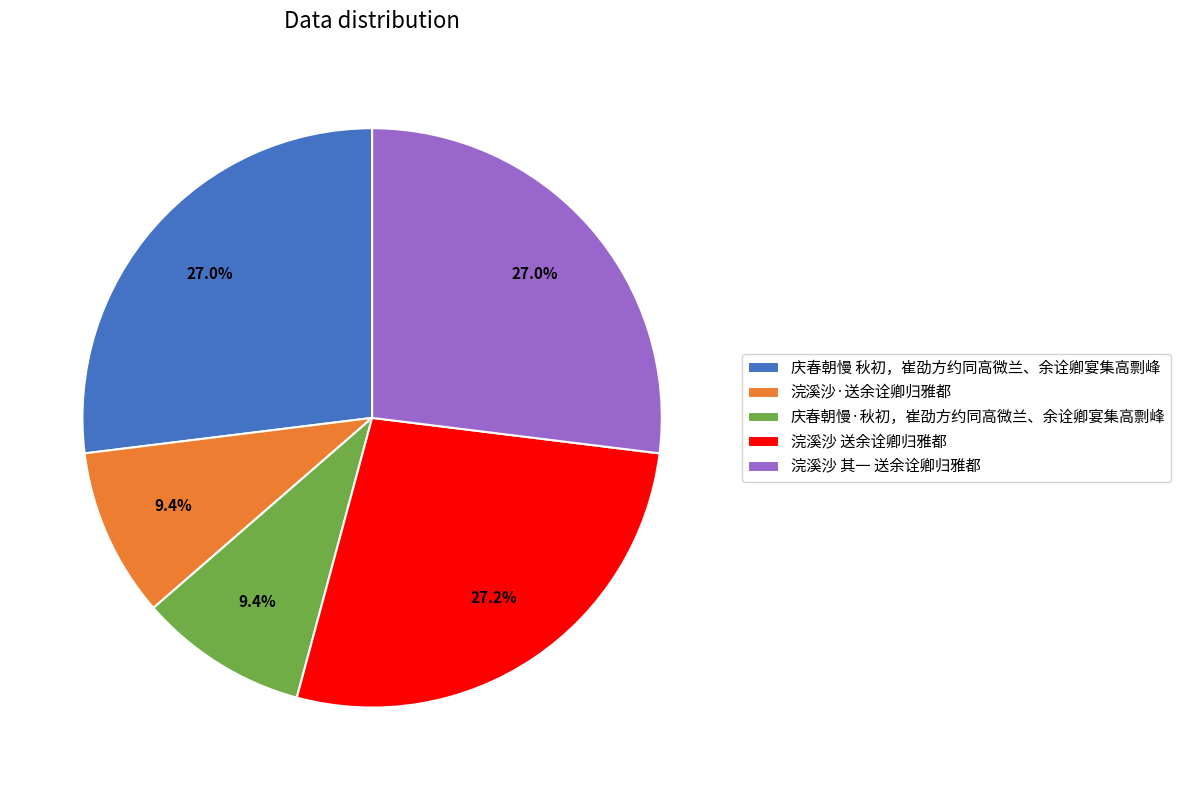

Is there any slice that represents more than half of the pie?

No